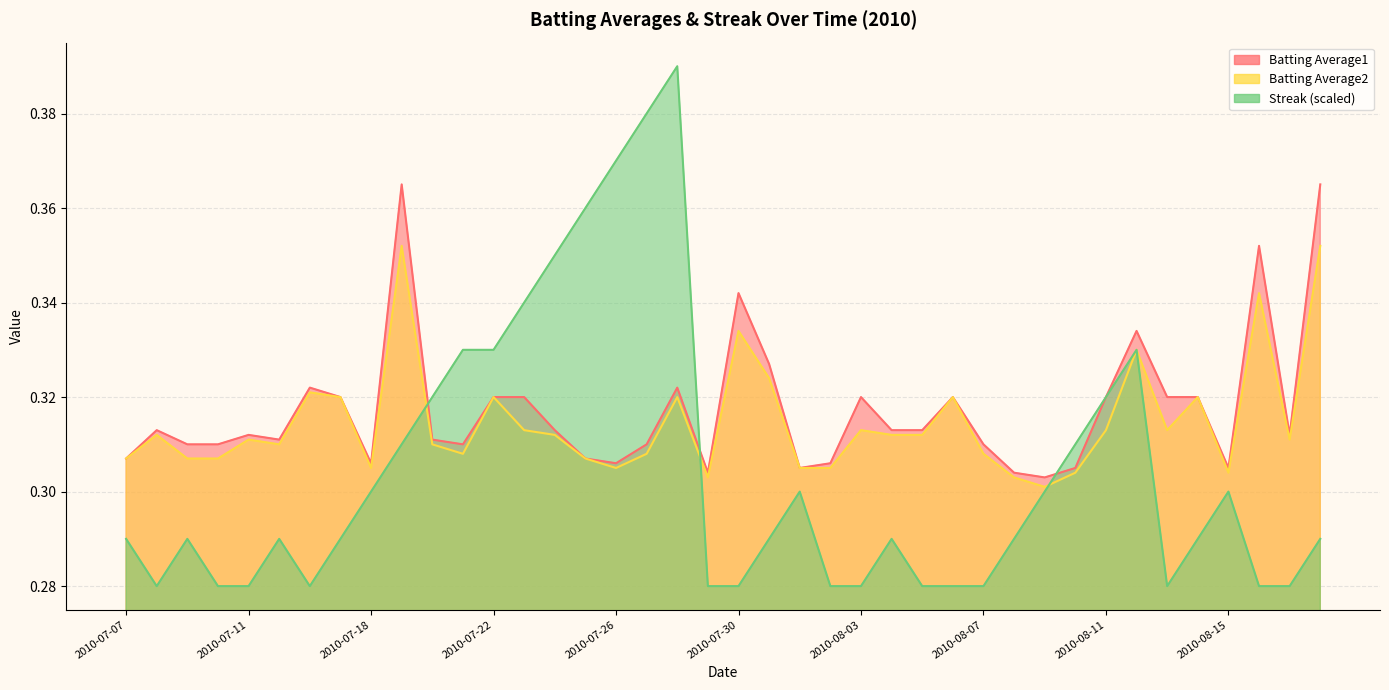

What is the sum of all Batting Average2 values?

12.6